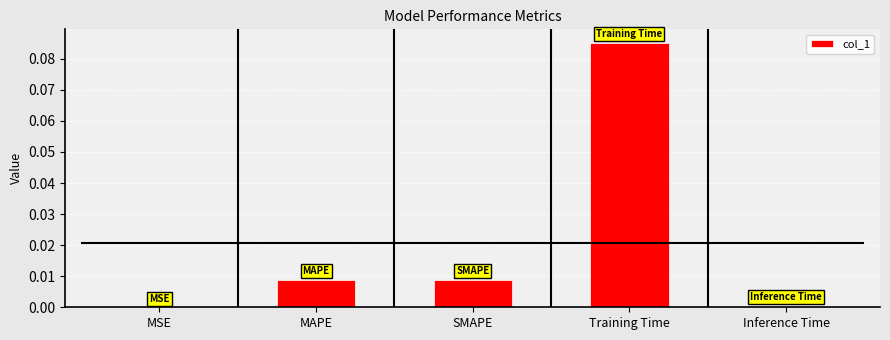

Does the chart contain any negative values?

No